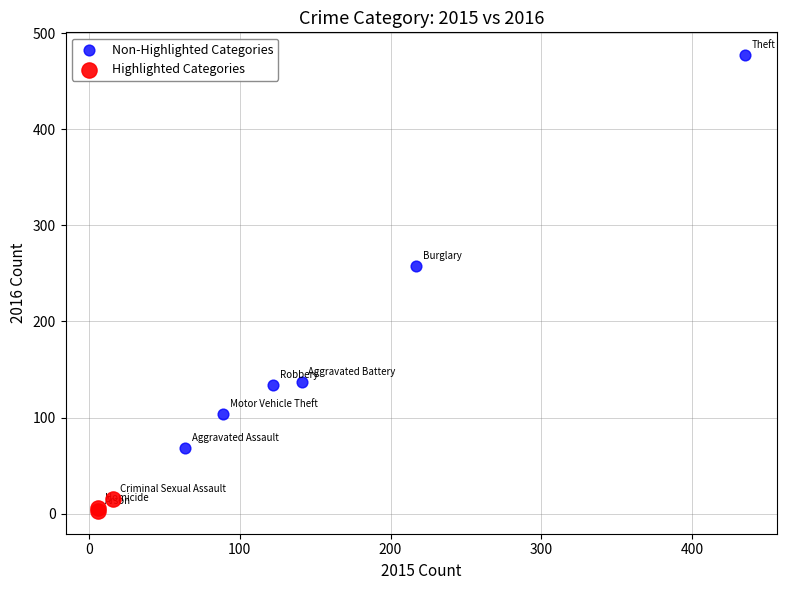

Which series reaches the minimum Y coordinate?

Highlighted Categories